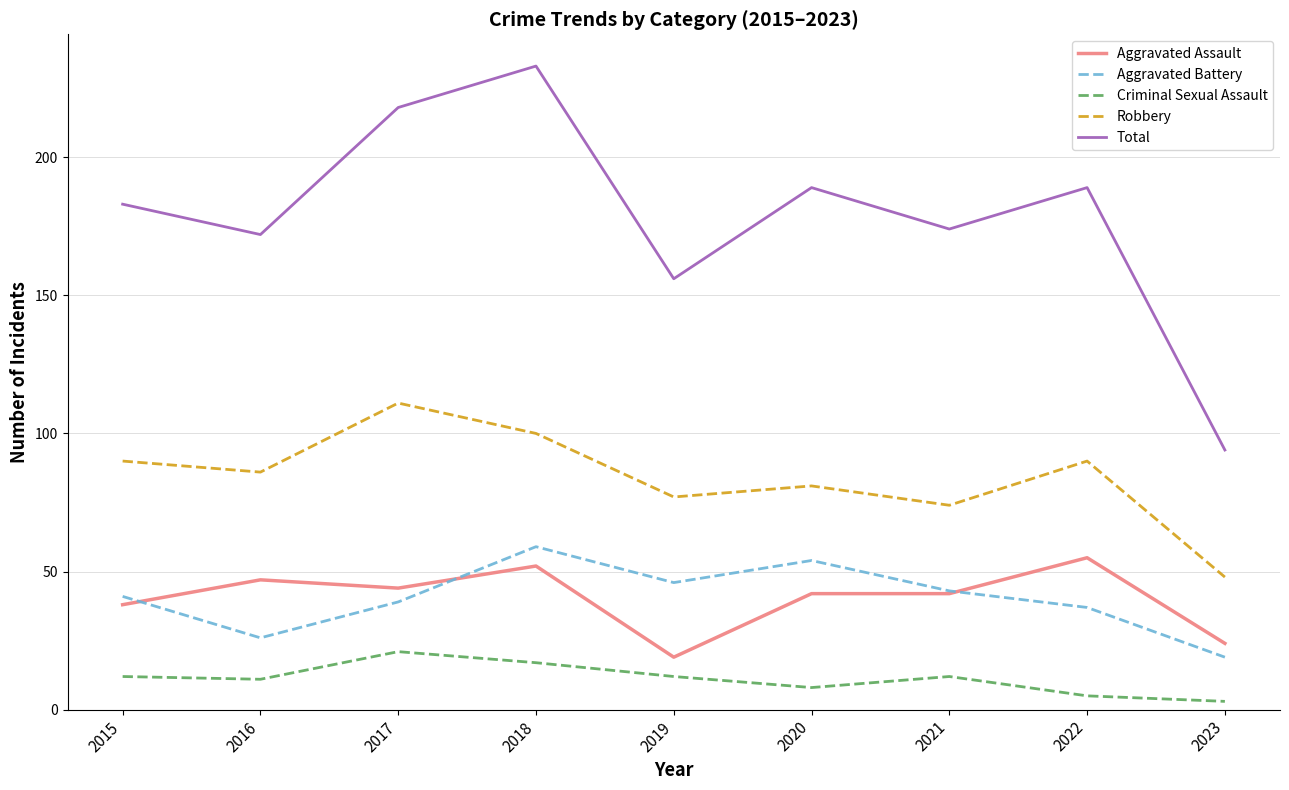

How many interior local peaks does the Total series have?

3